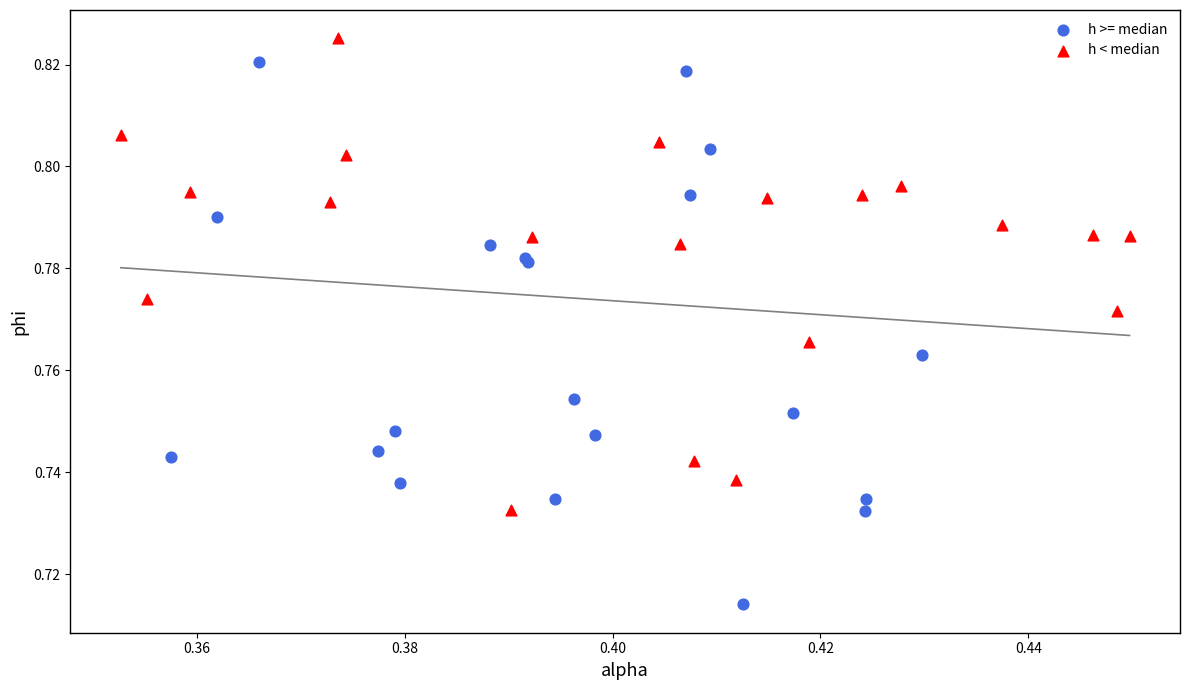

Which series reaches the minimum Y coordinate?

h >= median